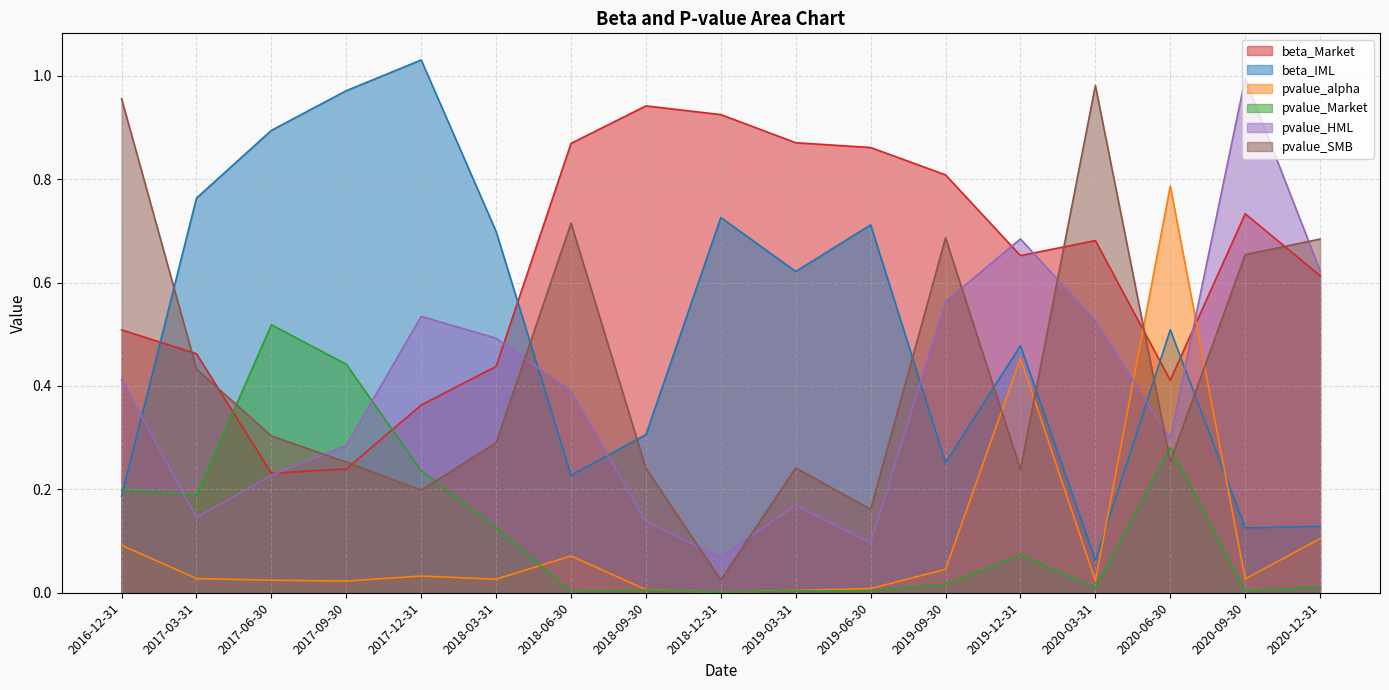

True or false: beta_IML has a value of 0.0 at 2020-12-31.

False